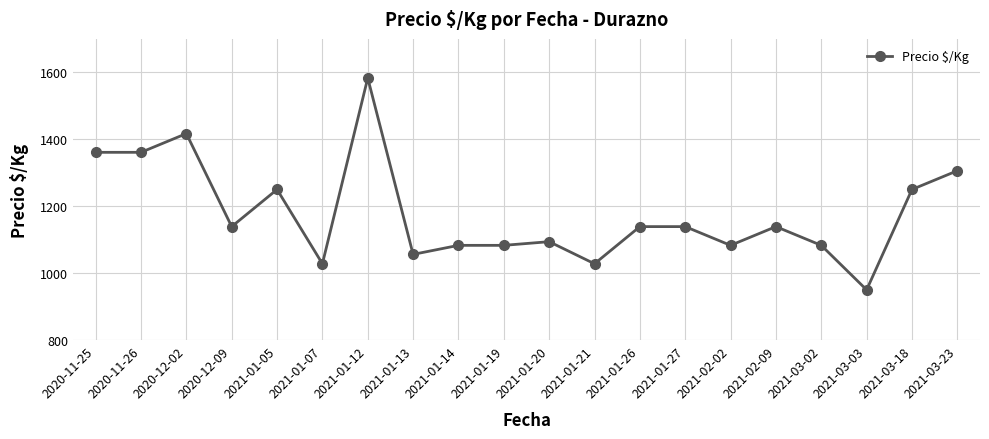

At which category does the data reach its first local peak?

2020-12-02